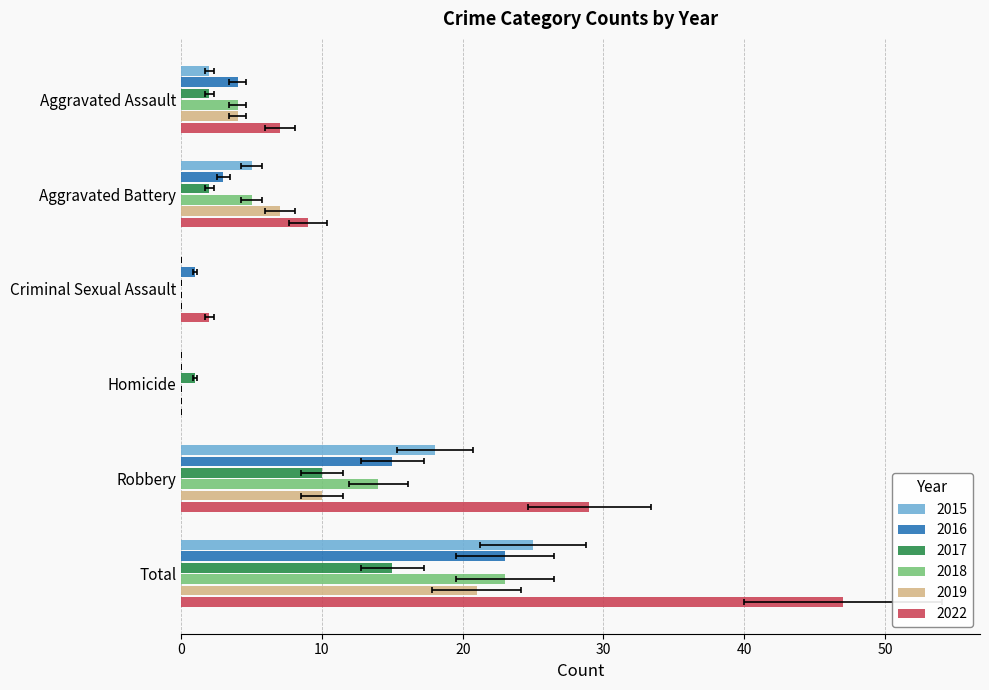

Is it true that 2018 equals 23 at Total?

True